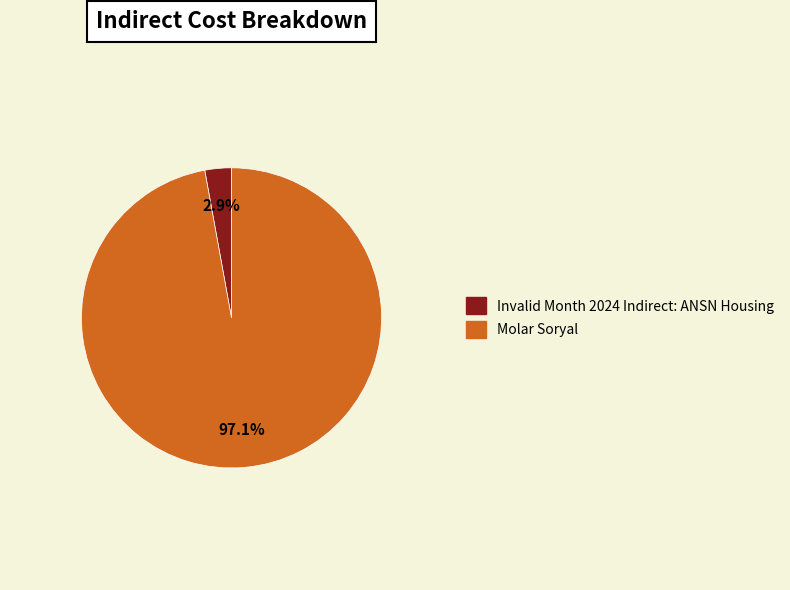

Rank the categories by value from lowest to highest.

Invalid Month 2024 Indirect: ANSN Housing, Molar Soryal